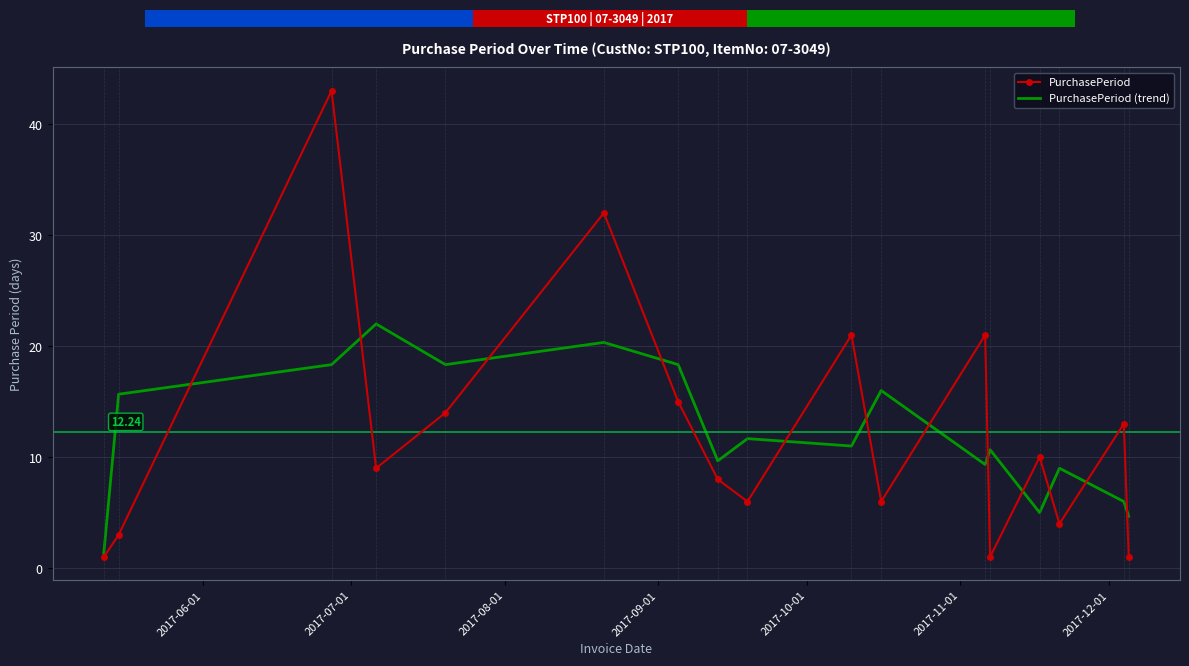

What is the sum of all PurchasePeriod (trend) values?

207.3